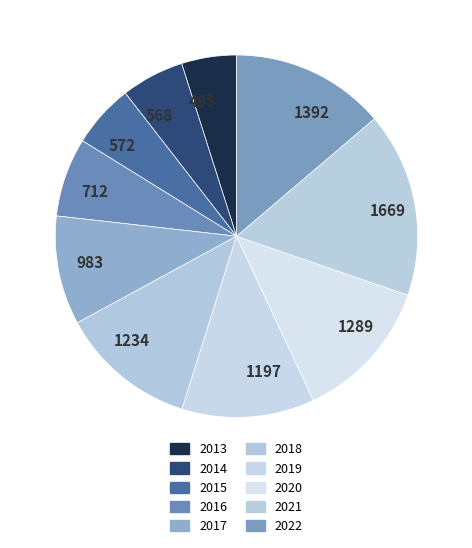

Which slice is the smallest?

2013